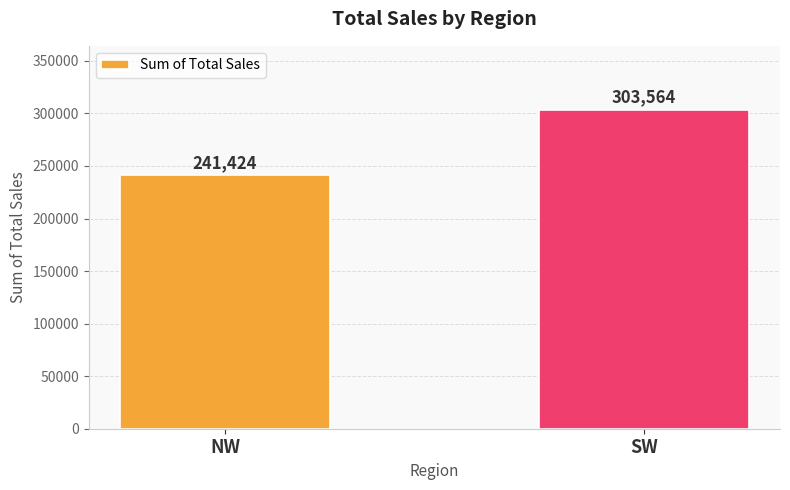

List the labels in order of value, smallest first.

NW, SW